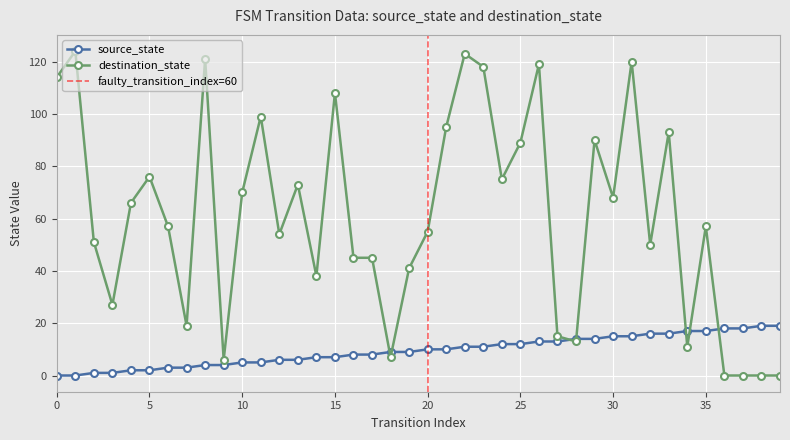

What are all the series names shown in the legend?

source_state, destination_state